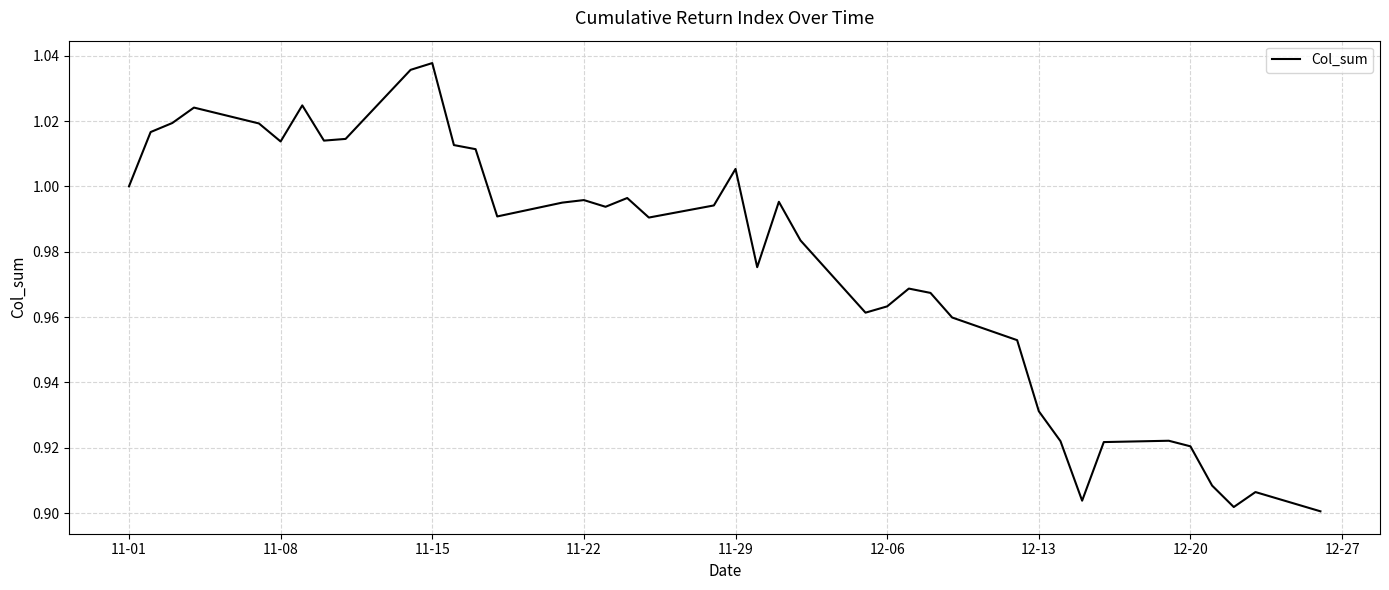

Reading right to left, extract all data points from this chart.

0.9	0.9	0.9	0.9	0.9	0.9	0.9	0.9	0.9	0.9	1.0	1.0	1.0	1.0	1.0	1.0	1.0	1.0	1.0	1.0	1.0	1.0	1.0	1.0	1.0	1.0	1.0	1.0	1.0	1.0	1.0	1.0	1.0	1.0	1.0	1.0	1.0	1.0	1.0	1.0